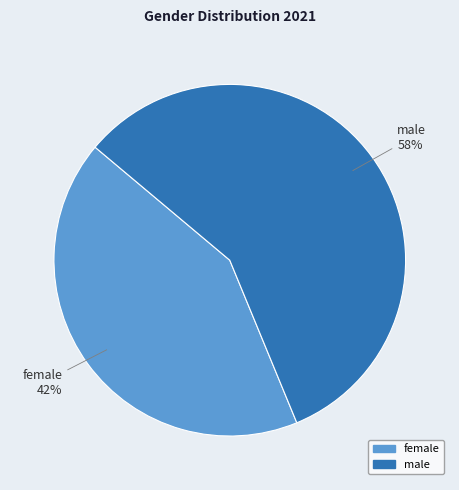

What is the ratio of the value at male to the value at female?

1.4